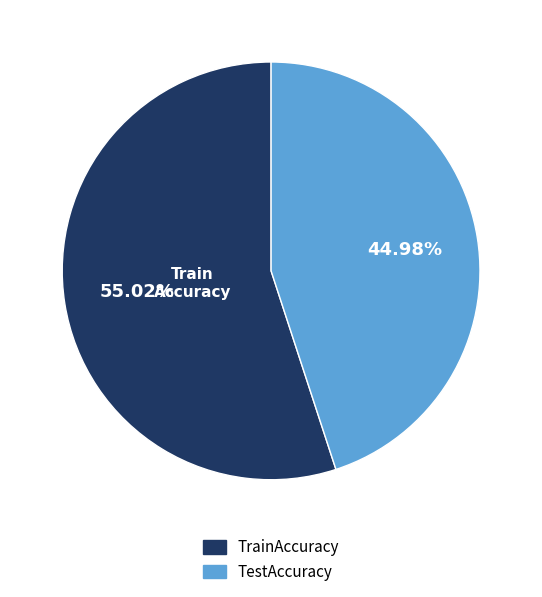

Which category has the biggest portion of the pie?

TrainAccuracy